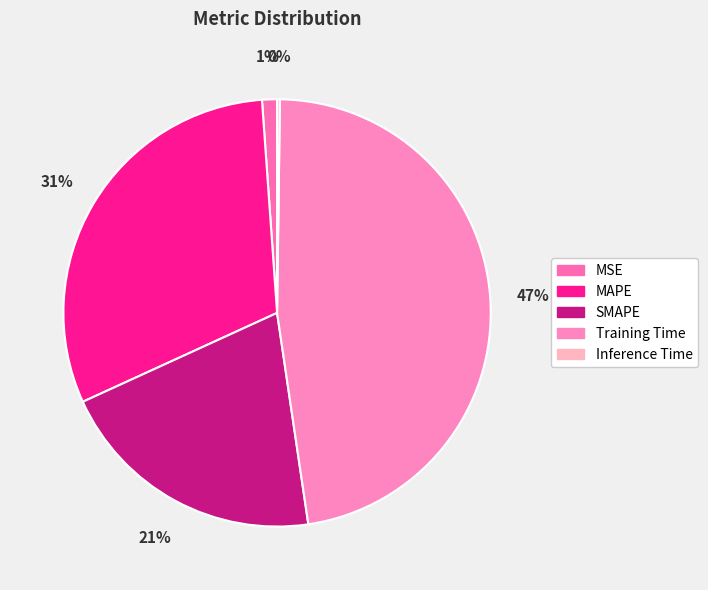

How many segments does this pie chart have?

5